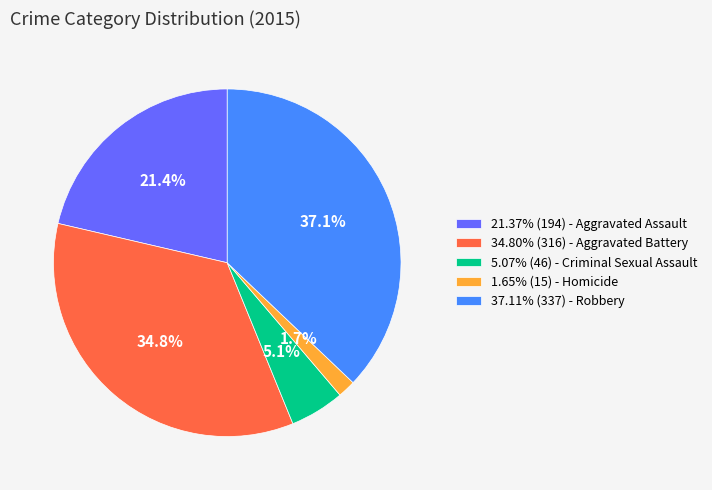

Is the sum of 1.65% (15) - Homicide and 37.11% (337) - Robbery greater than half?

No